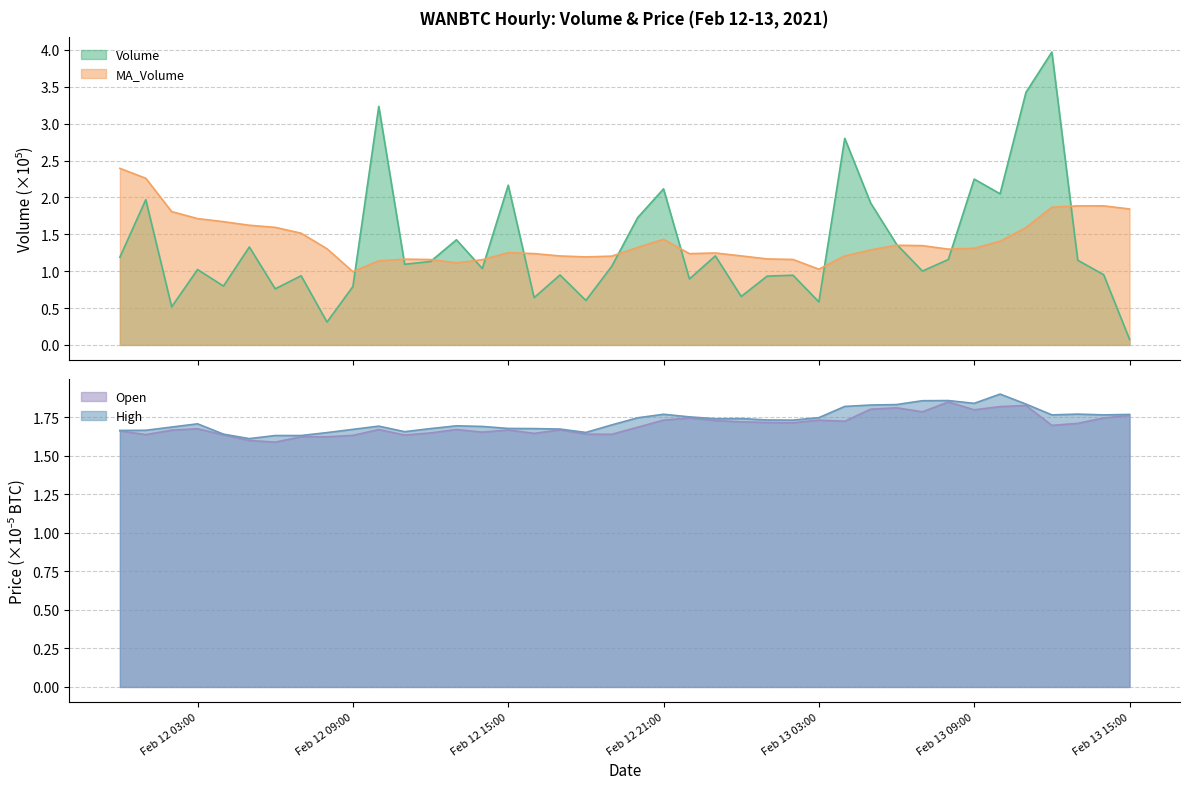

What are all the series names shown in the legend?

Volume, MA_Volume, Open, High